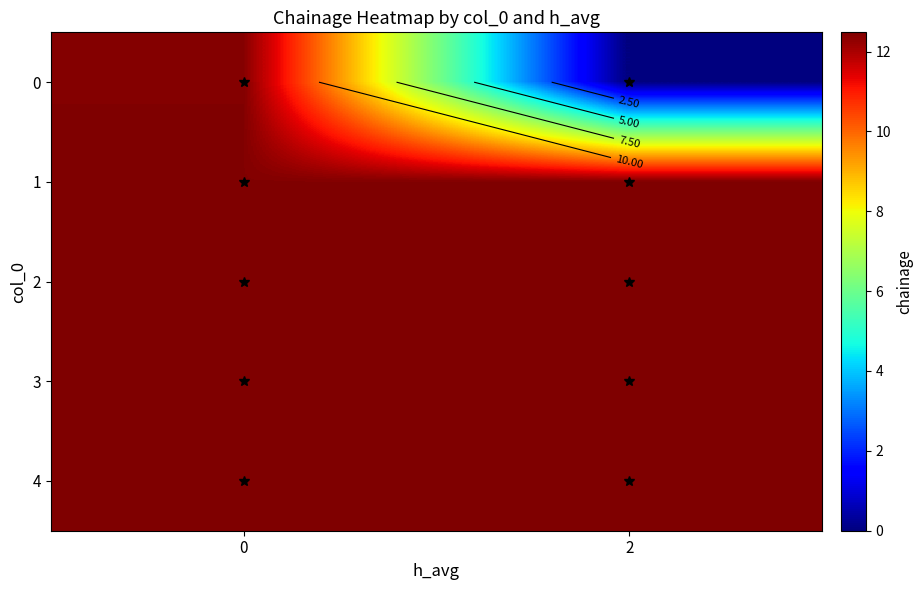

Is it true that 4 equals 12.5 at 0?

True